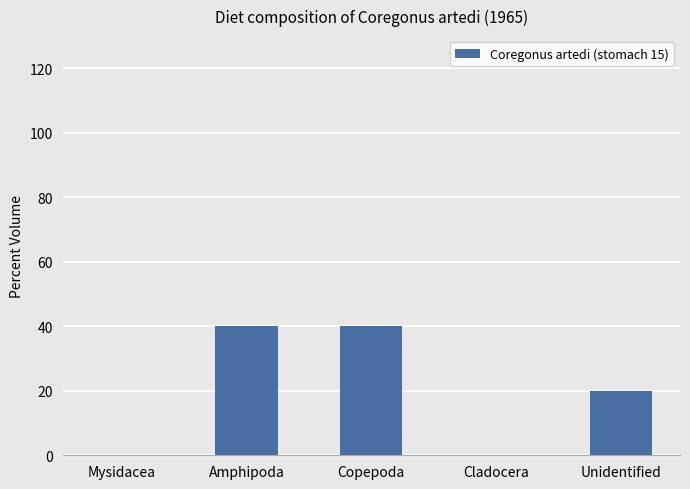

What is the difference between the values at Copepoda and Cladocera?

40